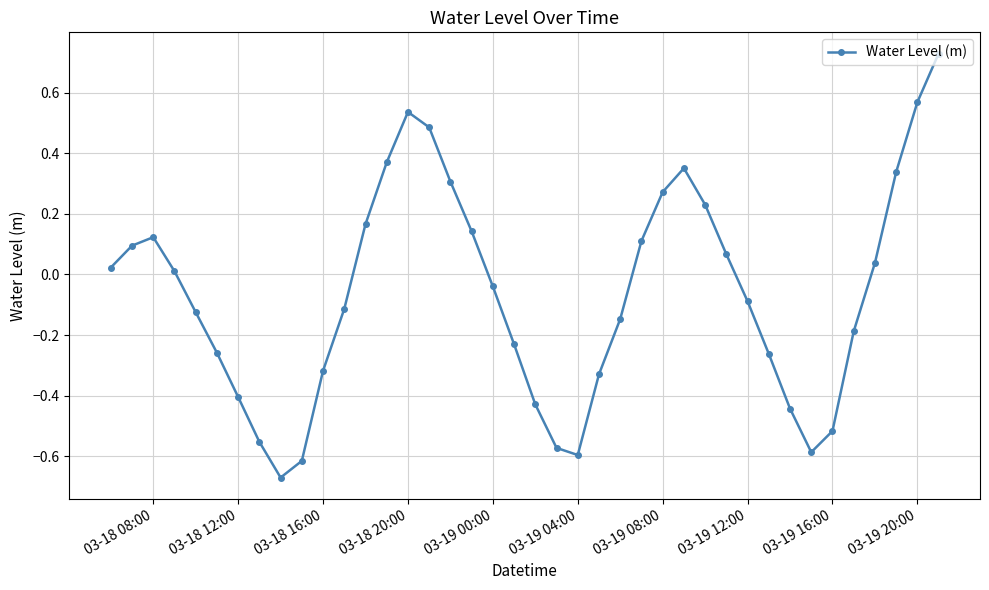

How many interior local peaks (higher than both neighbors) does the data have?

3